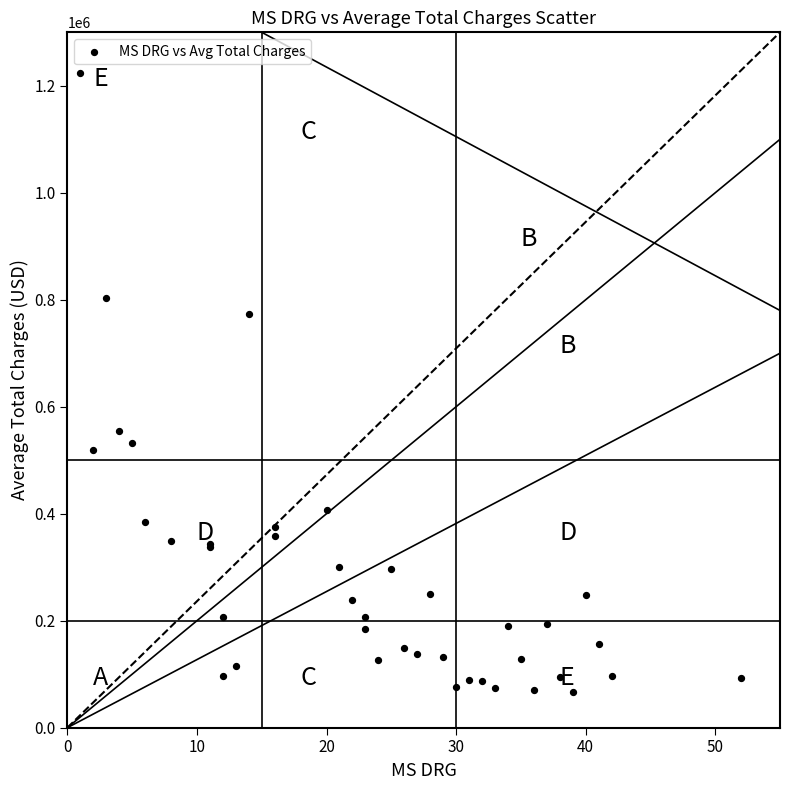

What Y value in the scatter plot is closest to 645129?

553754.3